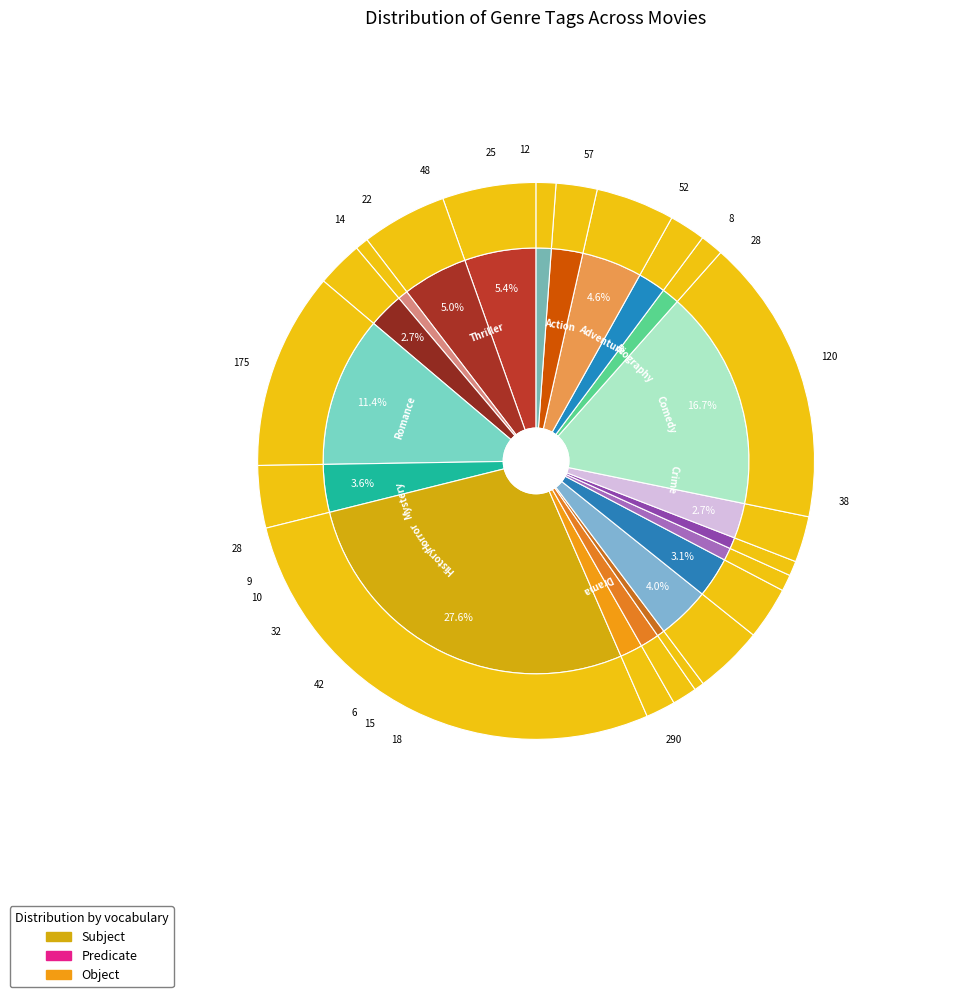

Is it true that Music is 13% of the pie?

False